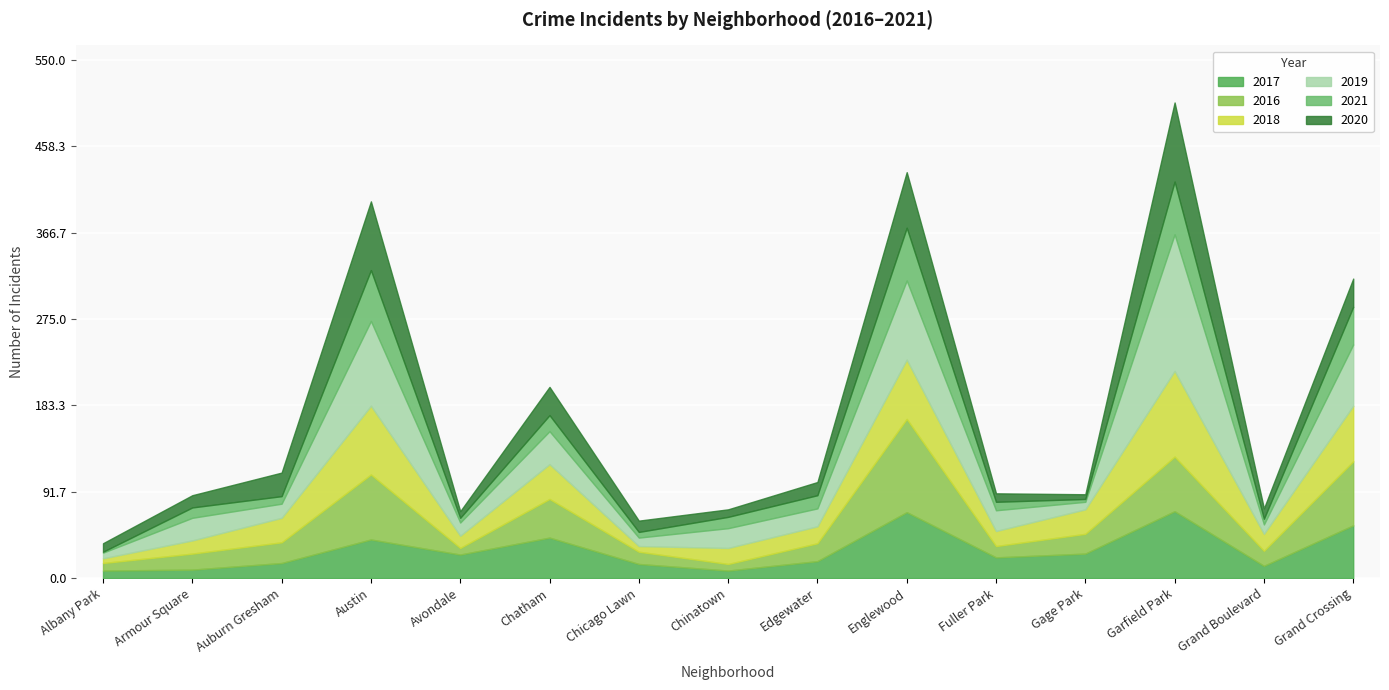

Which label corresponds to the largest value in the chart?

Garfield Park